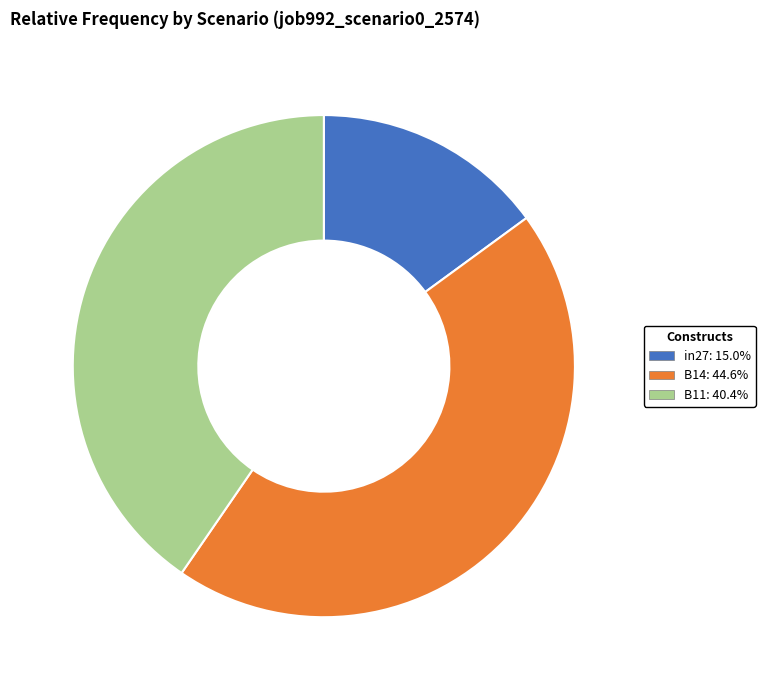

Rank the categories by value from highest to lowest.

B14, B11, in27